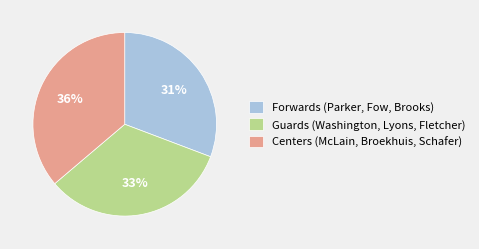

Count the number of slices in the pie.

3